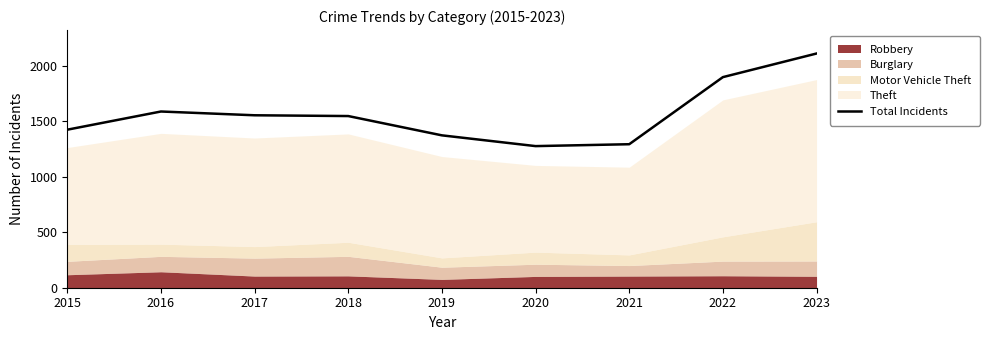

What is the value of the 3rd point from the left?

1555